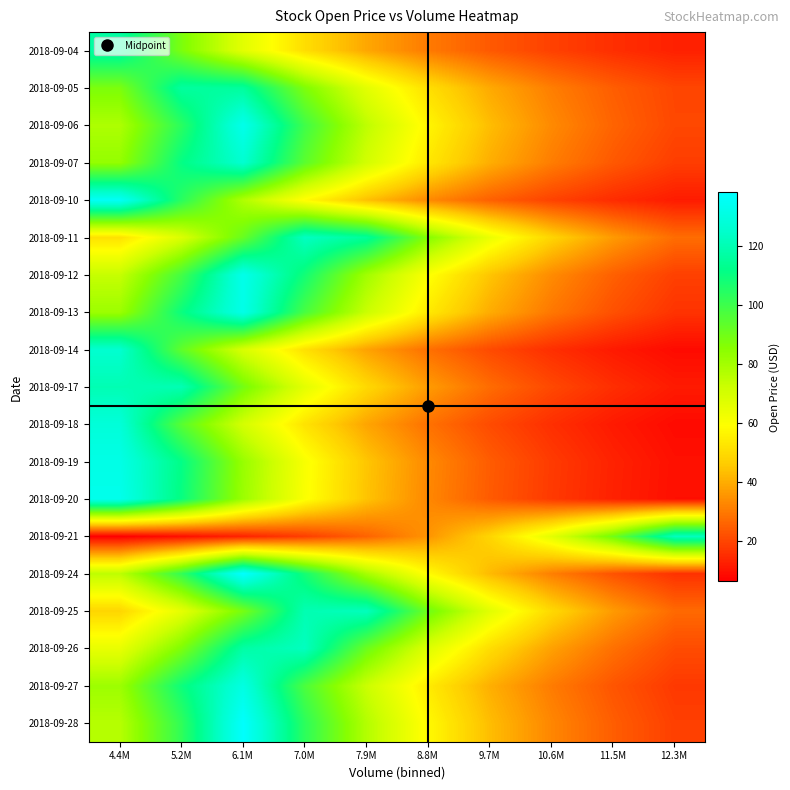

Which has a higher value, 7.9M or 10.6M?

7.9M